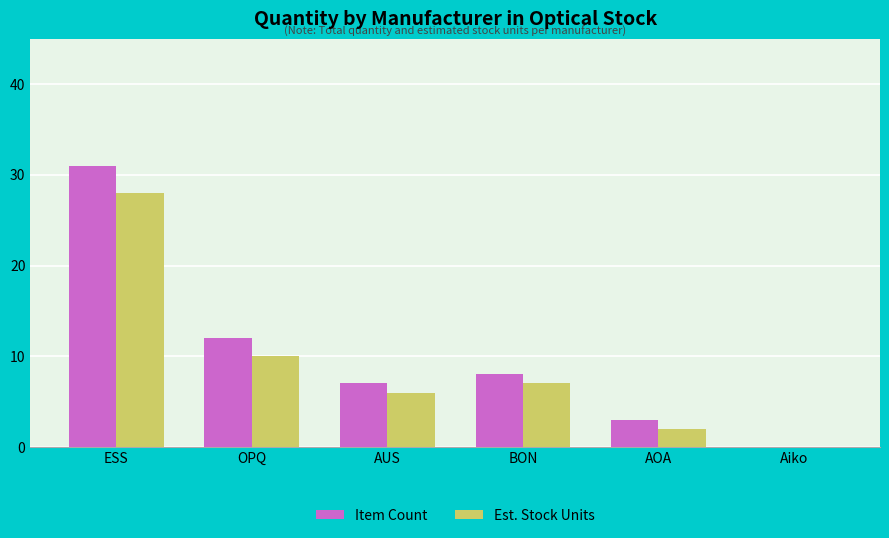

At which label is Item Count closest to 15?

OPQ